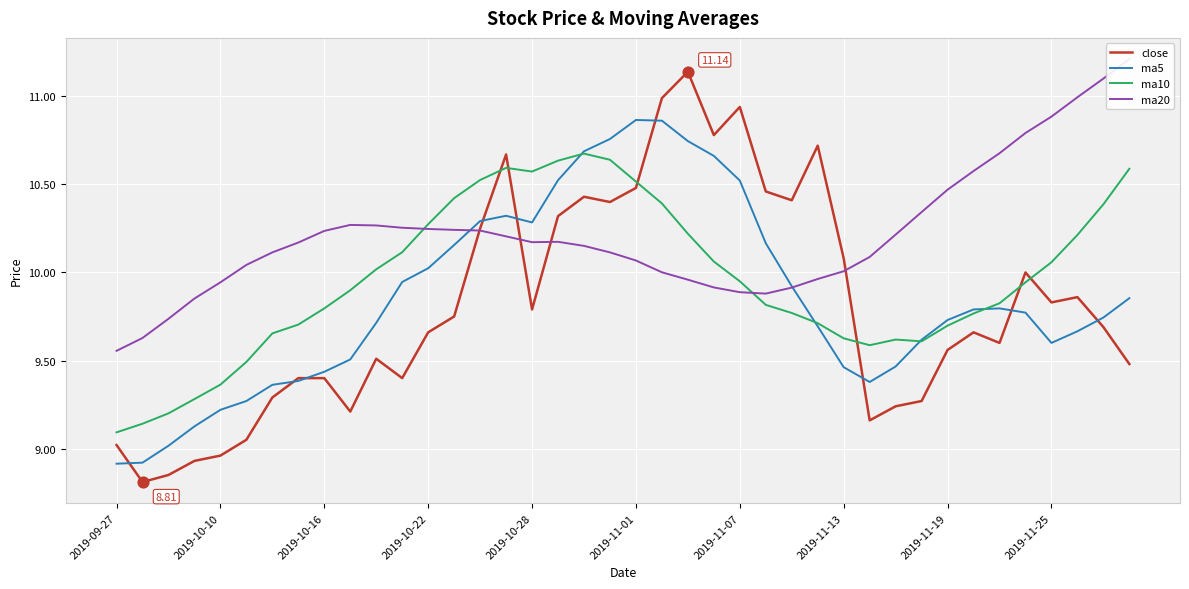

At which category is the sum across all series the highest?

21